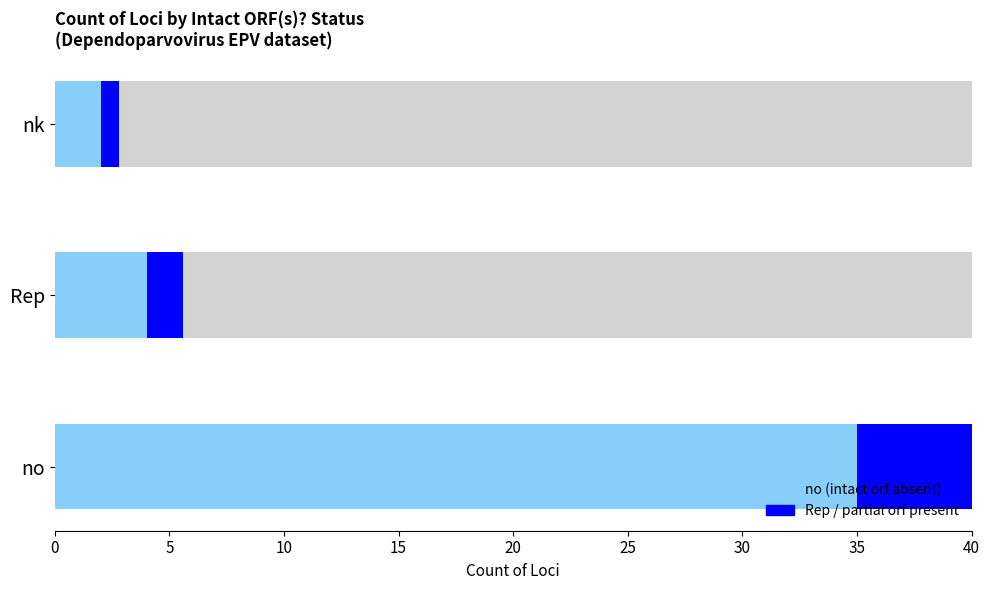

What is the change in value from 0 to 5?

-31